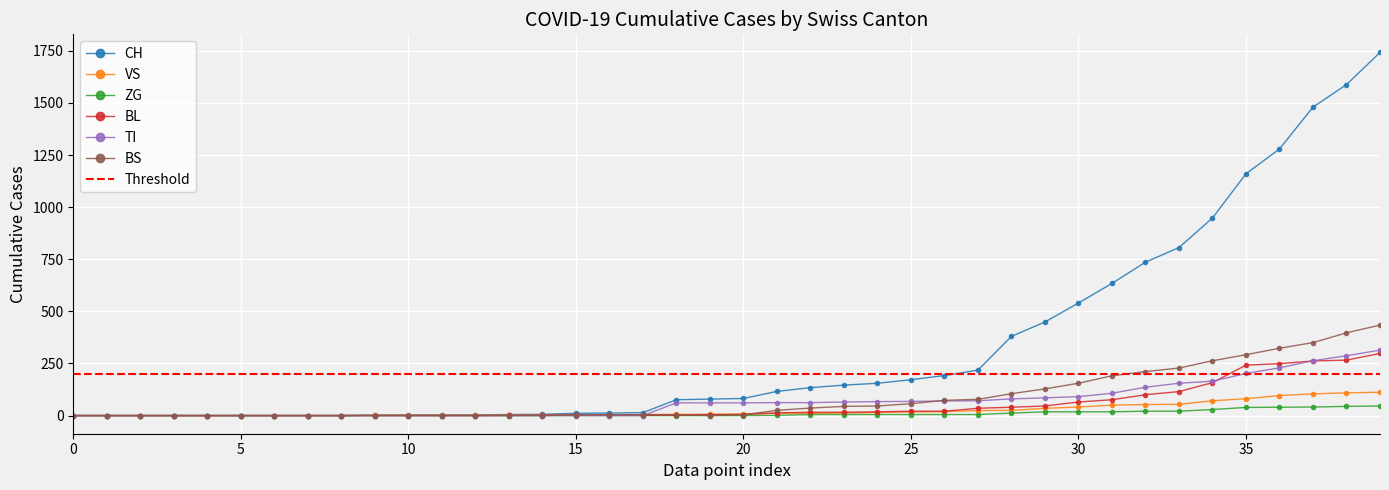

Is the value of VS at 2020-03-24 greater than the value of BS at 2020-02-26?

Yes